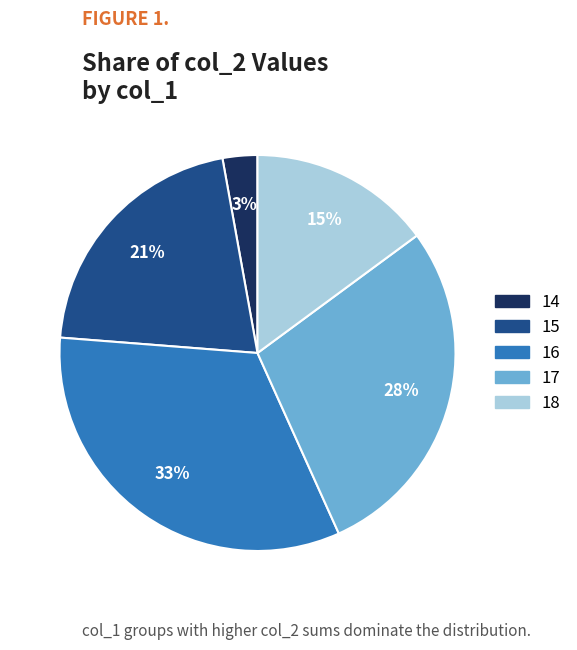

To the nearest percent, what percentage of the pie is 15?

21%